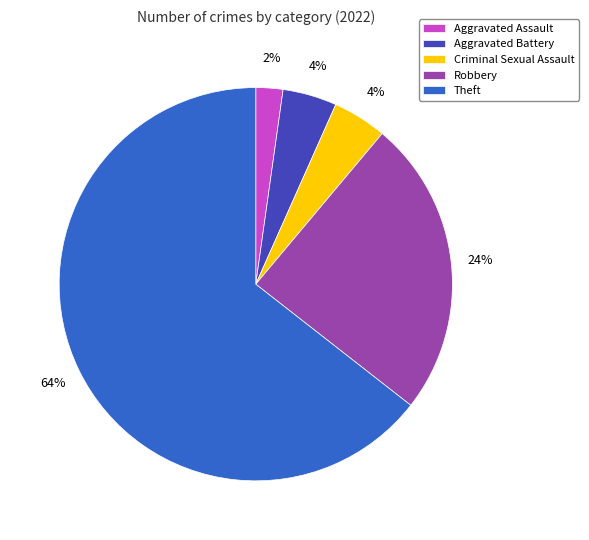

Is it true that Theft is 64% of the pie?

True